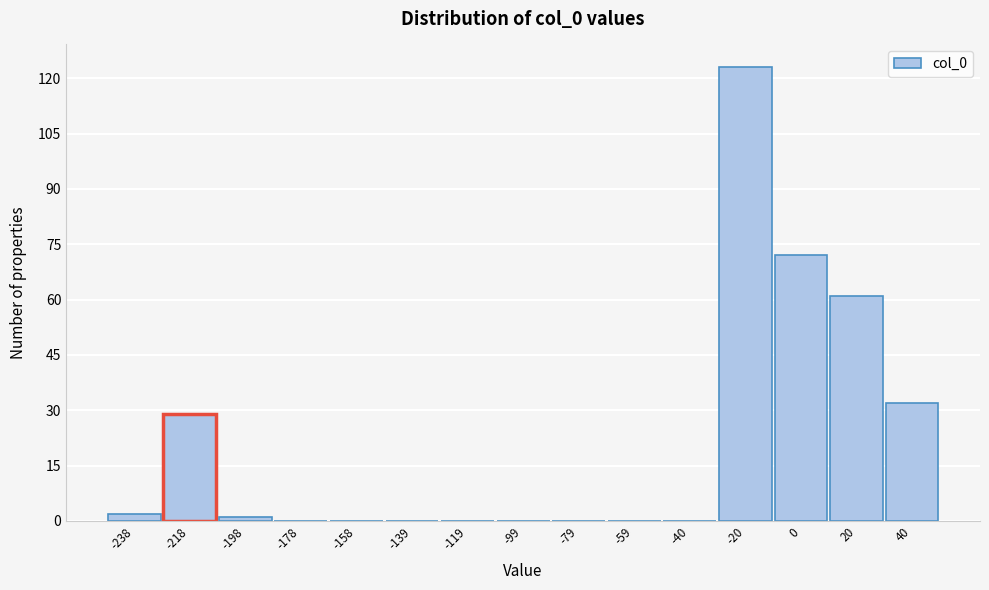

Reading left to right, transcribe all the data shown in this chart.

-238=2	-218=29	-198=1	-178=0	-158=0	-139=0	-119=0	-99=0	-79=0	-59=0	-40=0	-20=123	0=72	20=61	40=32